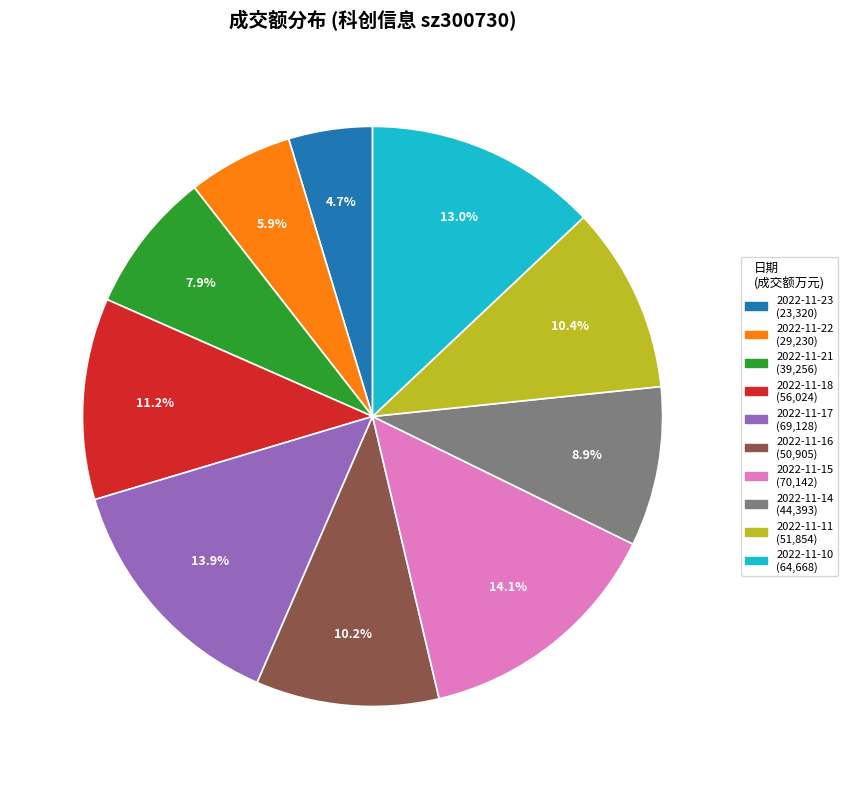

The 2022-11-18 slice represents 2% of the pie. True or false?

False